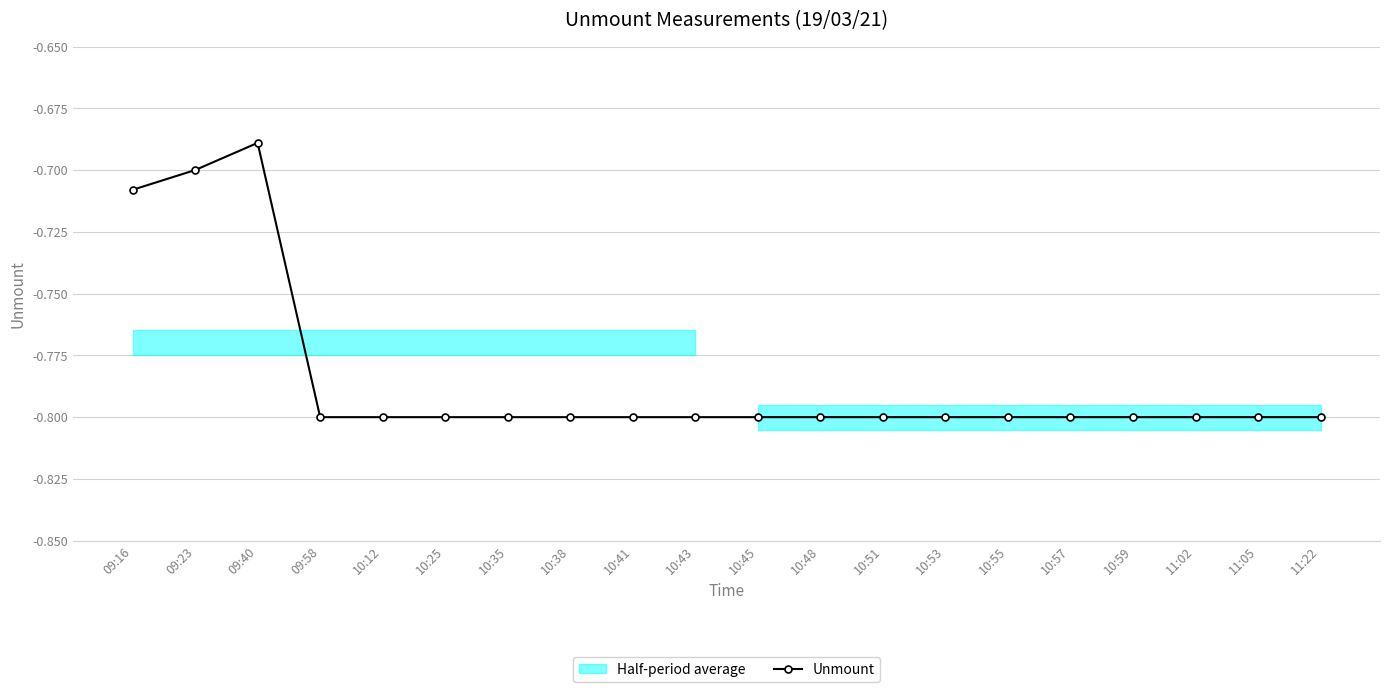

The chart shows a value of -0.8 at 10:55. True or false?

True